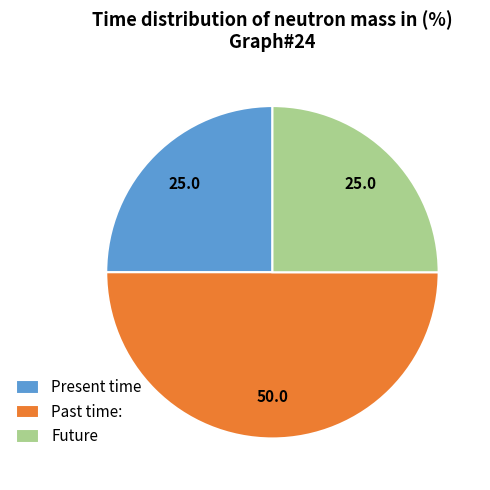

Which category has the biggest portion of the pie?

Past time: